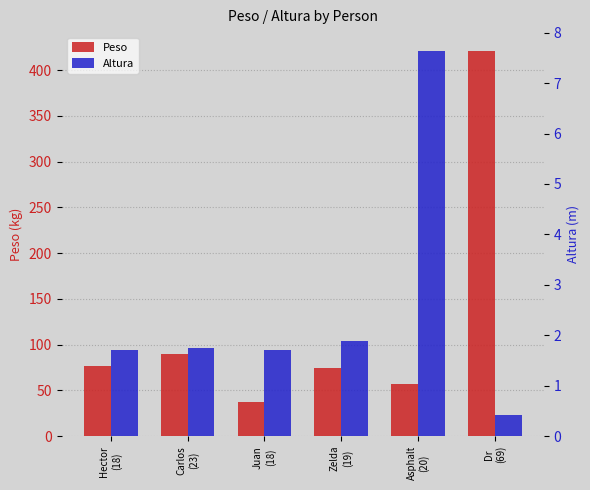

What is the maximum value shown in the chart?

420.7